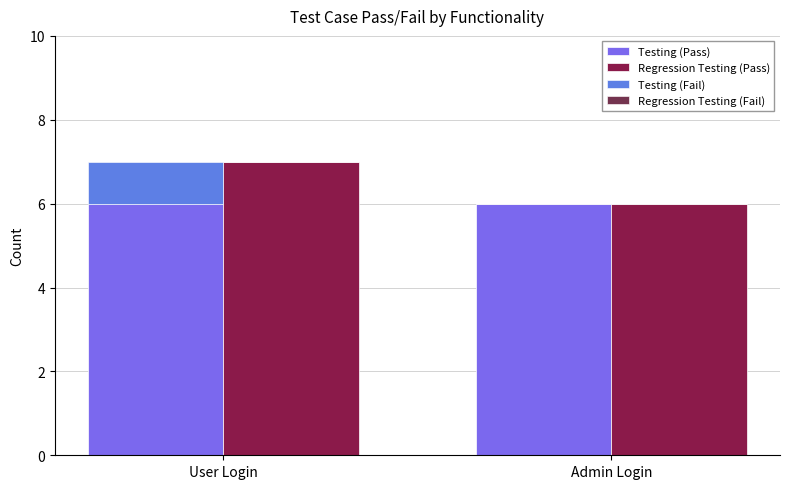

At User Login, list the series in order from largest to smallest.

Regression Testing (Pass), Testing (Pass), Testing (Fail), Regression Testing (Fail)